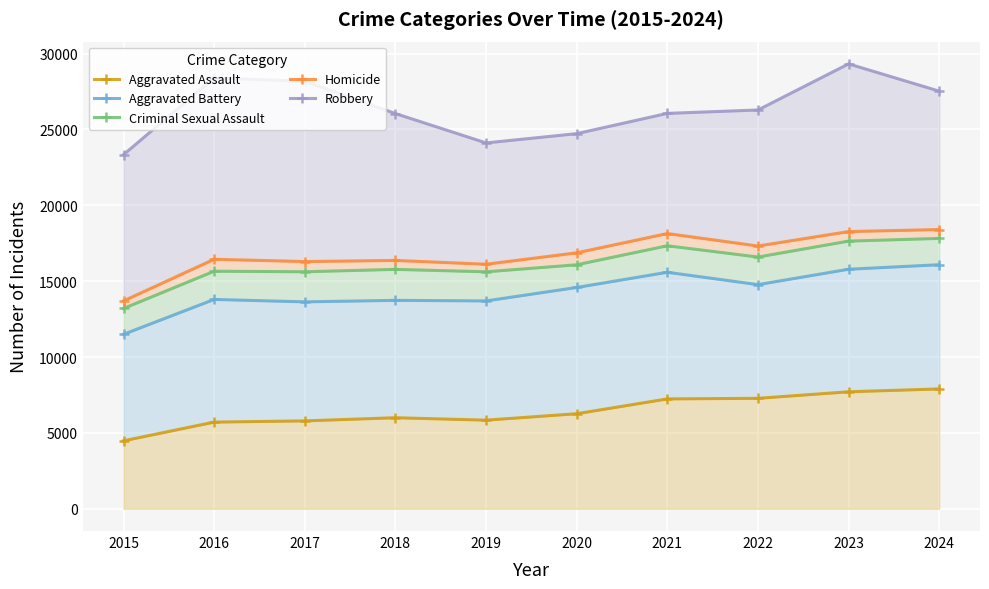

Which series changed the most between 2015 and 2023?

Robbery